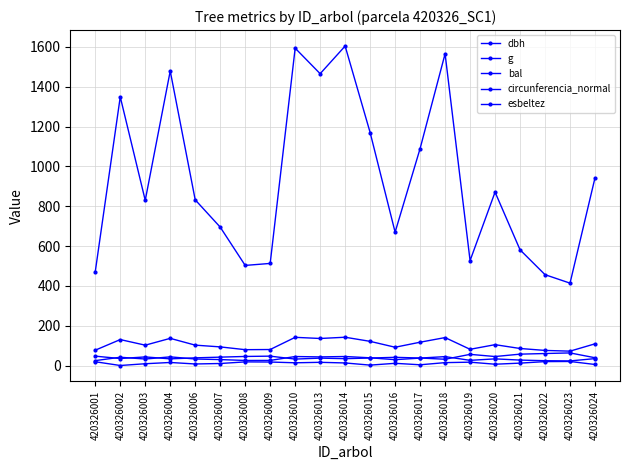

How many lines are shown in the chart?

5